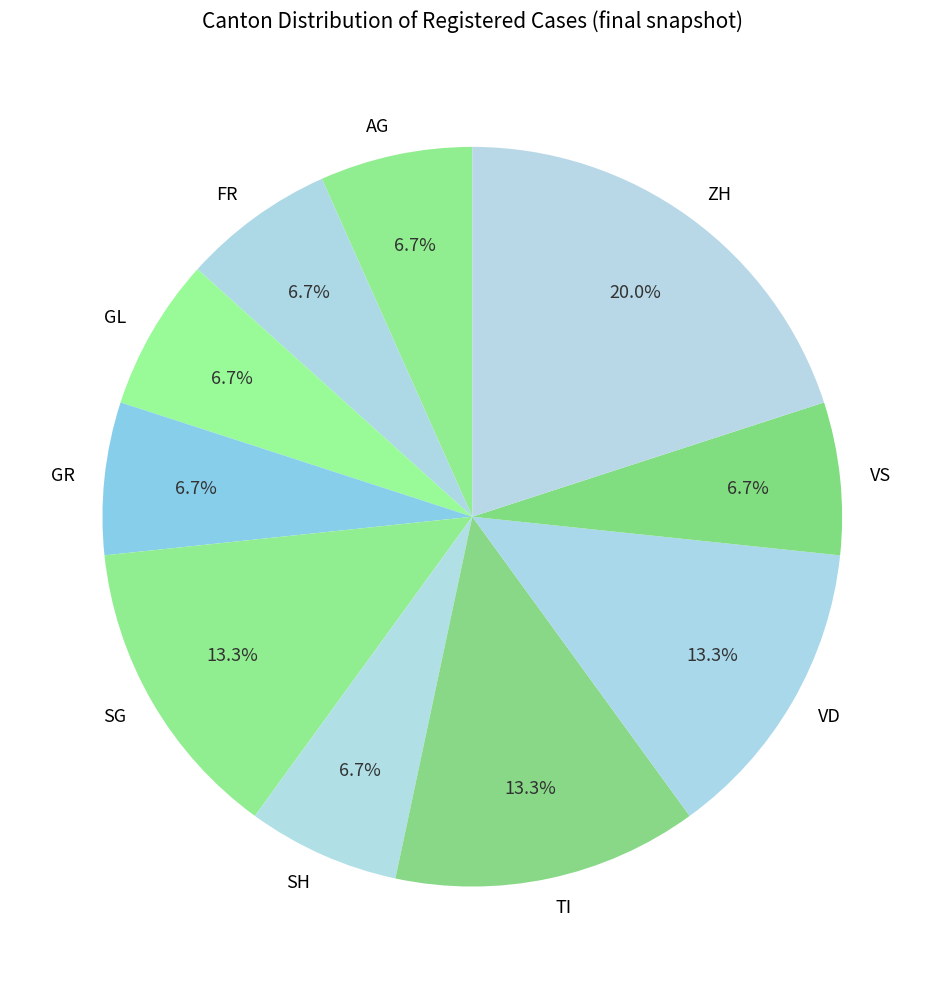

Do ZH and GL together represent more than half of the pie?

No